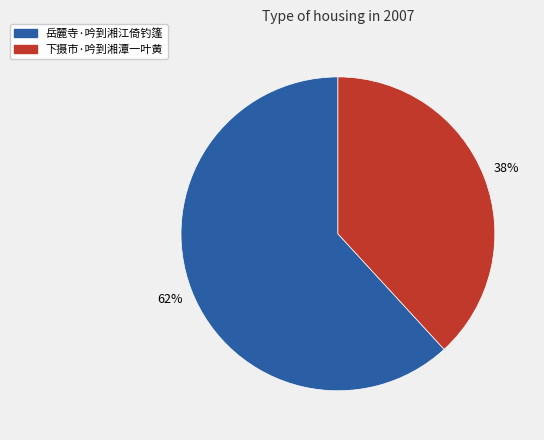

How many segments does this pie chart have?

2